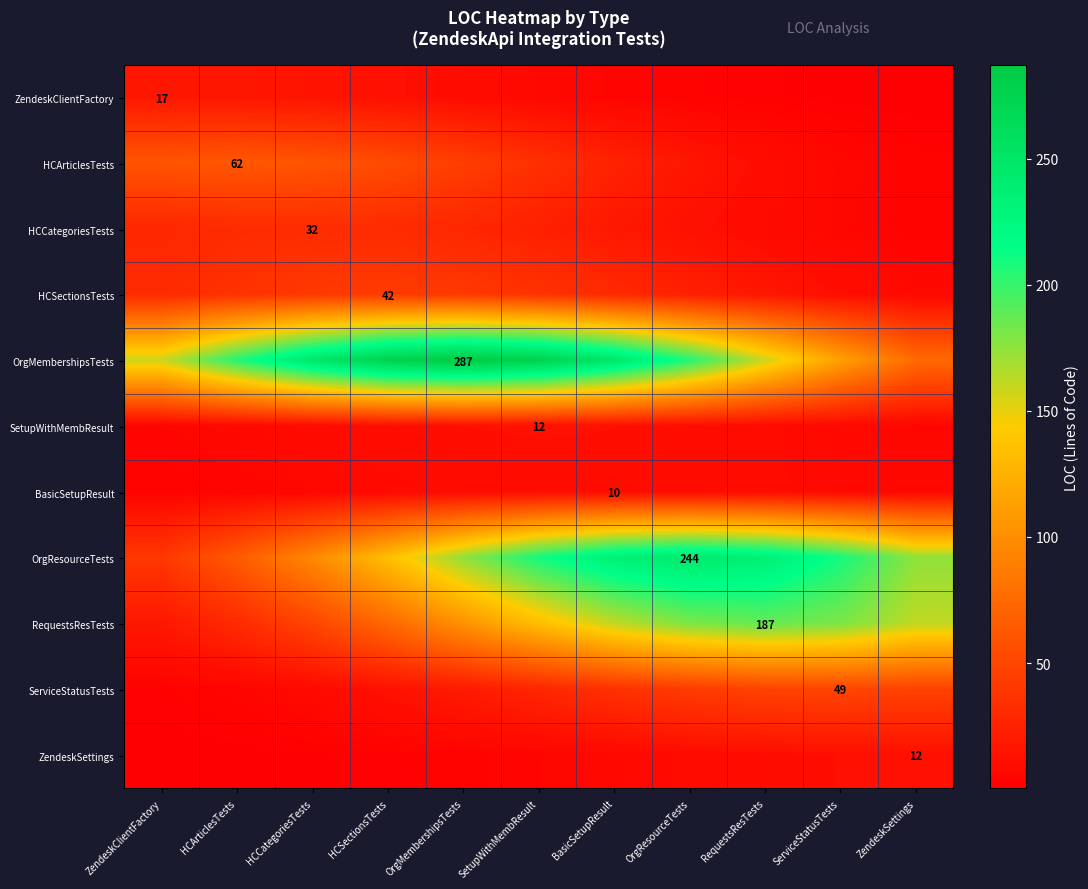

Rank the series at OrgMembershipsTests from lowest to highest value.

ZendeskSettings, BasicSetupResult, ZendeskClientFactory, SetupWithMembResult, ServiceStatusTests, HCCategoriesTests, HCSectionsTests, HCArticlesTests, RequestsResTests, OrgResourceTests, OrgMembershipsTests